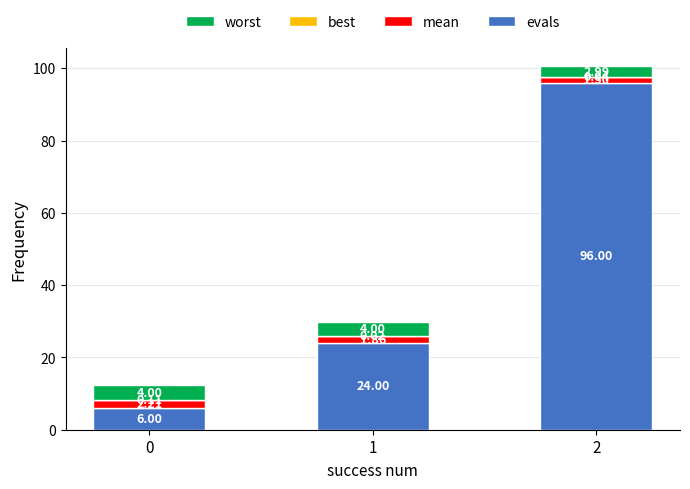

Count the number of data series in this chart.

4